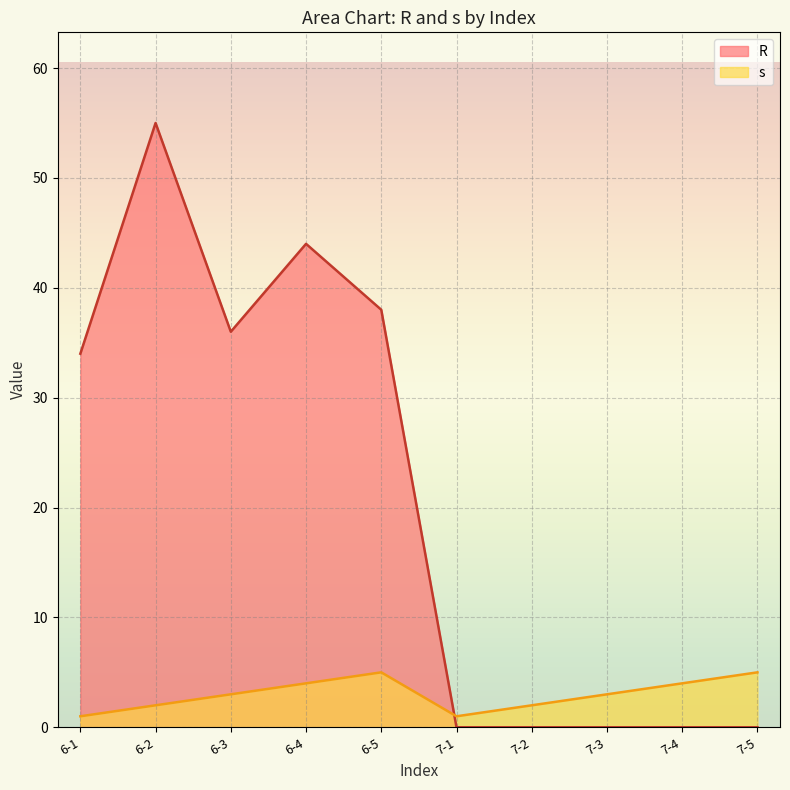

Between 6-4 and 6-5, which series saw the biggest shift?

R